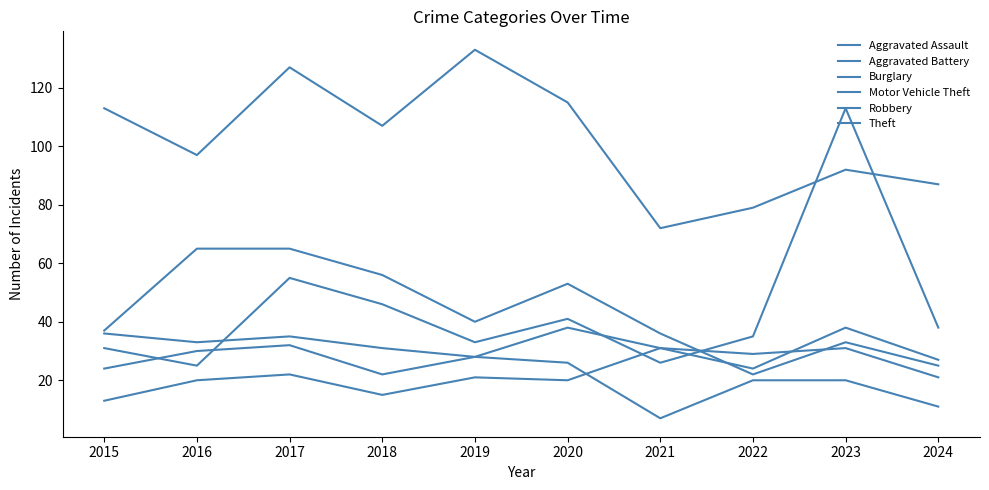

At which label is Theft closest to 102?

2016